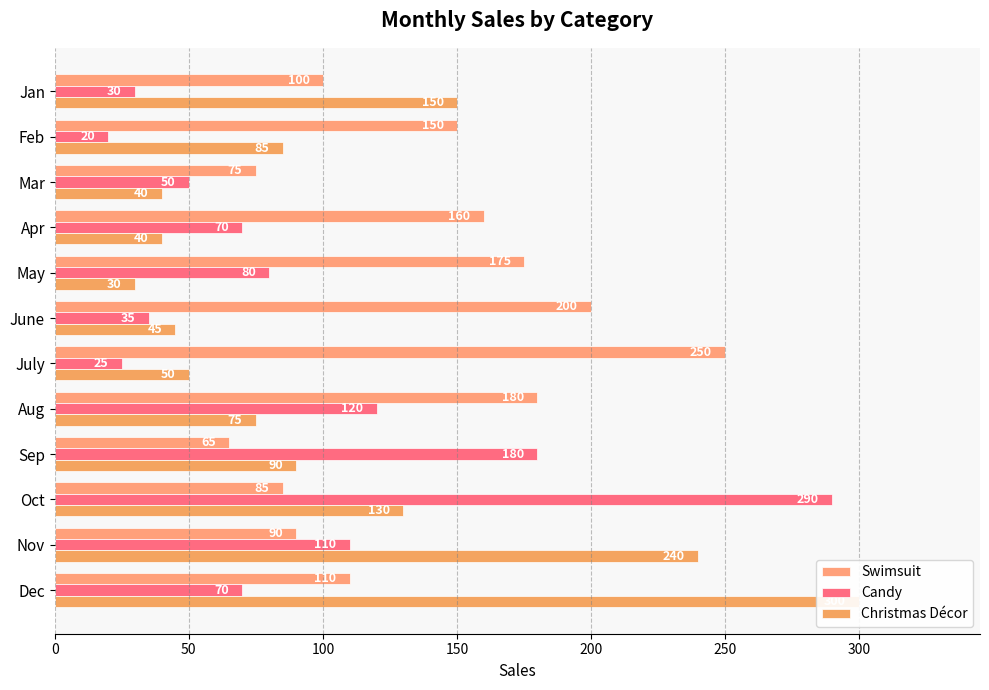

List the series in order of their peak value, lowest first.

Swimsuit, Candy, Christmas Décor